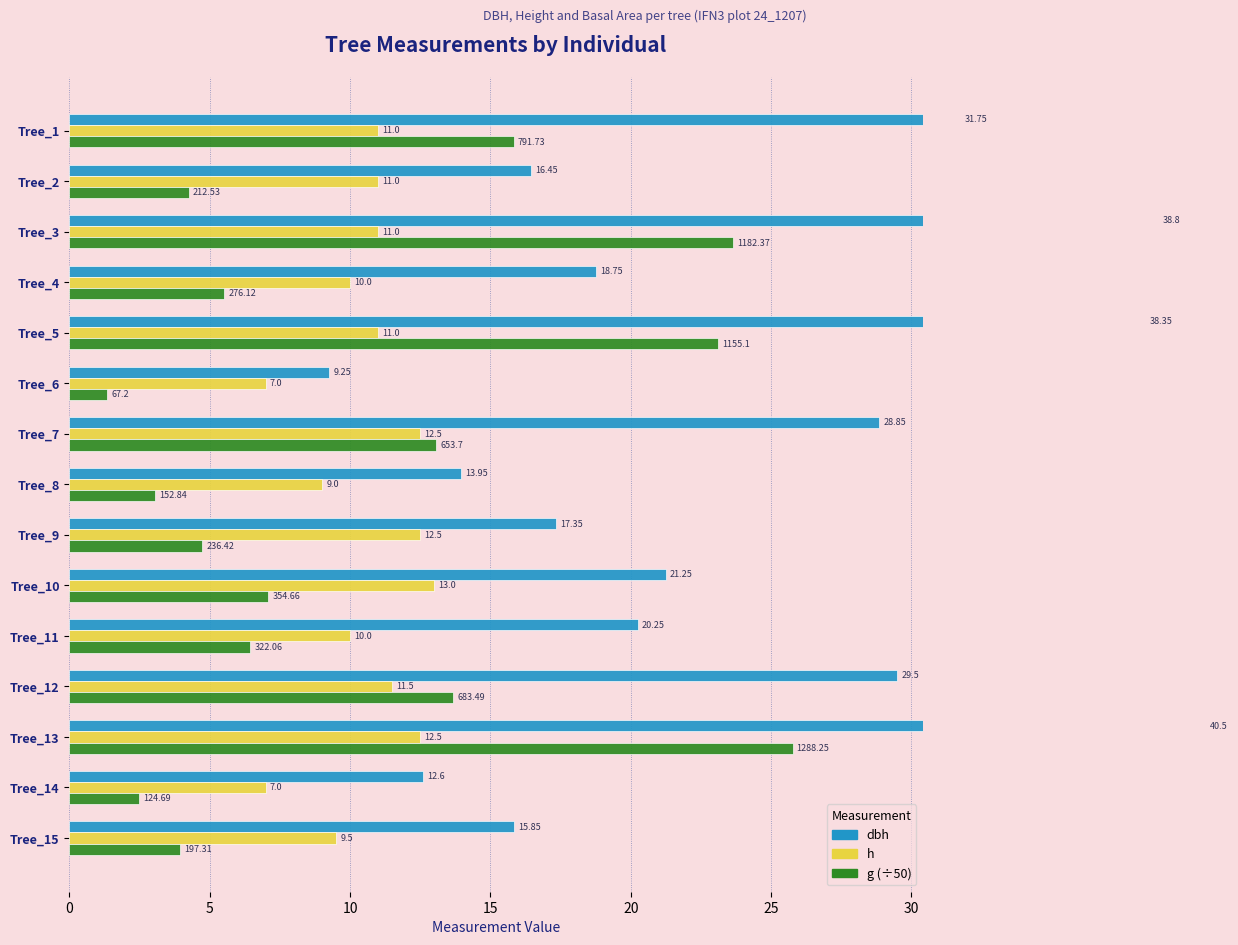

Which series changed the most between Tree_1 and Tree_7?

dbh